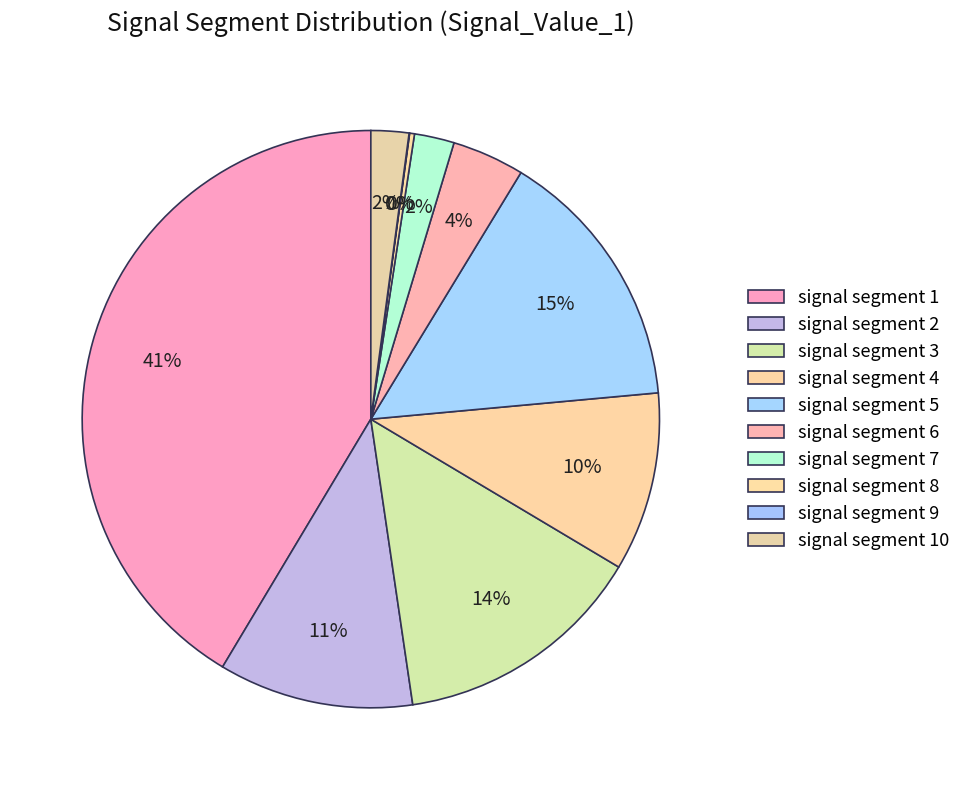

To the nearest percent, what is the combined percentage of signal segment 6 and signal segment 5?

19%